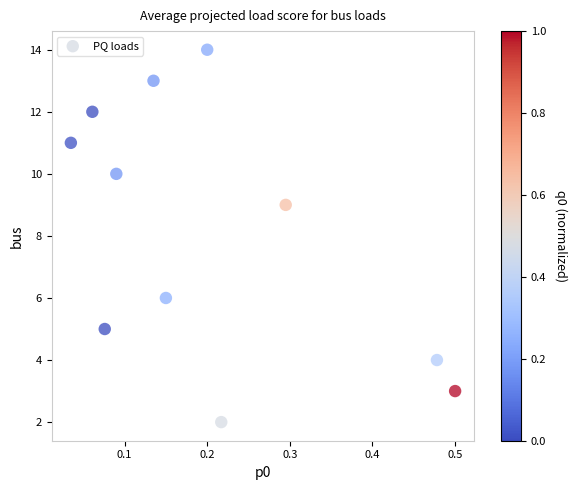

What Y value in the scatter plot is closest to 8?

9